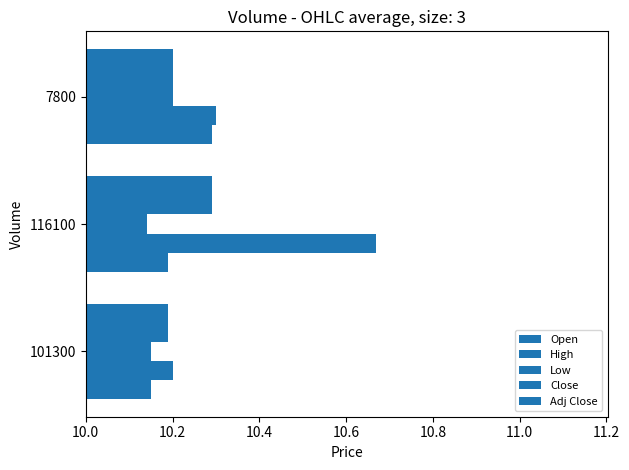

Count the number of data series in this chart.

5